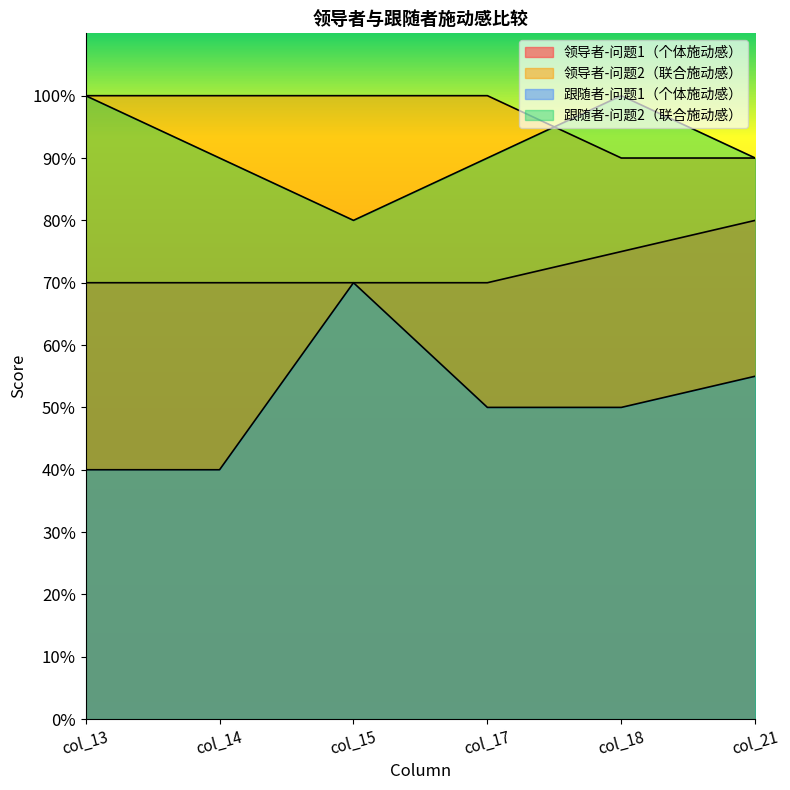

Reading left to right, extract all data points from this chart.

领导者-问题1（个体施动感）: 70	70	70	70	75	80
领导者-问题2（联合施动感）: 100	100	100	100	90	90
跟随者-问题1（个体施动感）: 40	40	70	50	50	55
跟随者-问题2（联合施动感）: 100	90	80	90	100	90